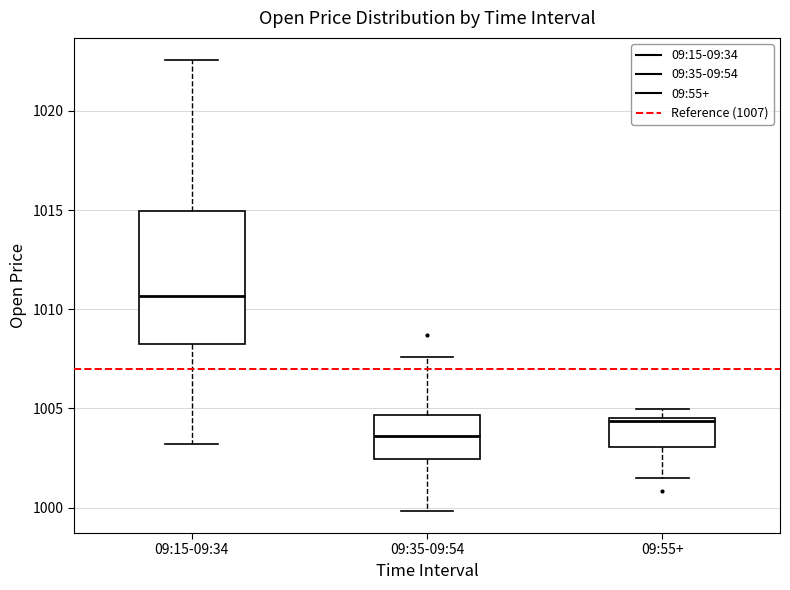

Reading left to right, transcribe this box plot: for each box, give where its median line is, the range the box spans, and where its two whiskers end, as read against the y-axis. The values are not printed on the chart, so give them approximately, as read against the axis.

09:15-09:34: median 1010.5, box 1008.5 to 1015.0, whiskers 1003.0 to 1022.5
09:35-09:54: median 1003.5, box 1002.5 to 1004.5, whiskers 1000.0 to 1007.5
09:55+: median 1004.5 (just below the box's upper edge), box 1003.0 to 1004.5, whiskers 1001.5 to 1005.0